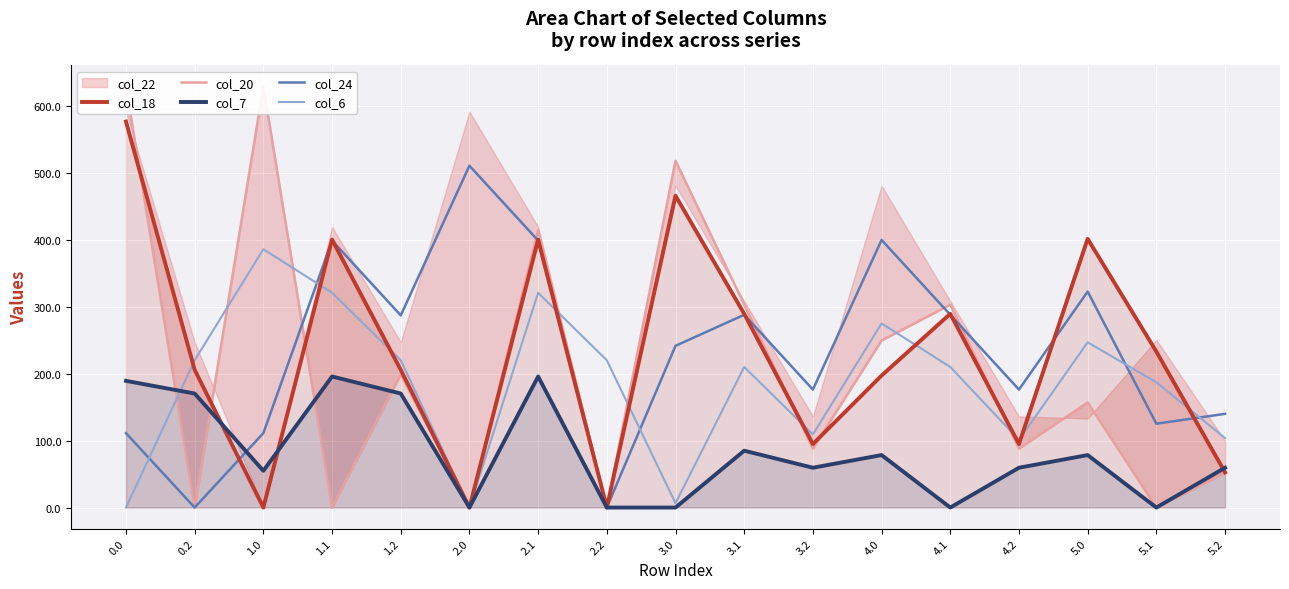

In col_20, how many points are lower than both neighbors (excluding endpoints)?

7